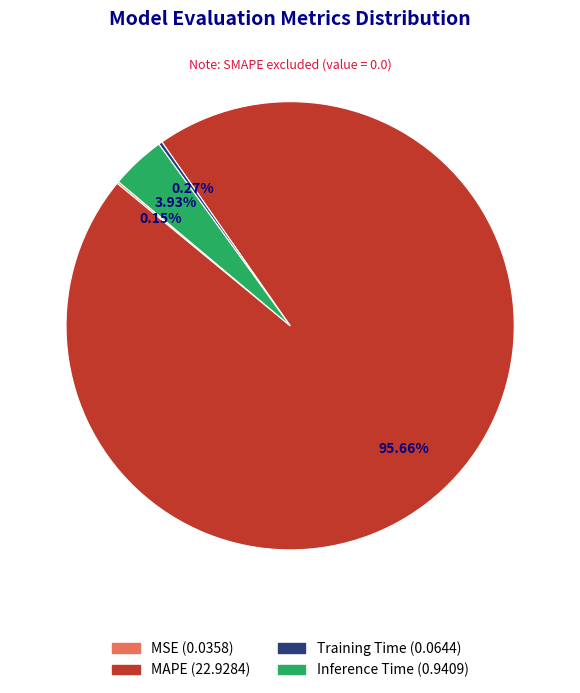

Is there any slice that represents more than half of the pie?

Yes